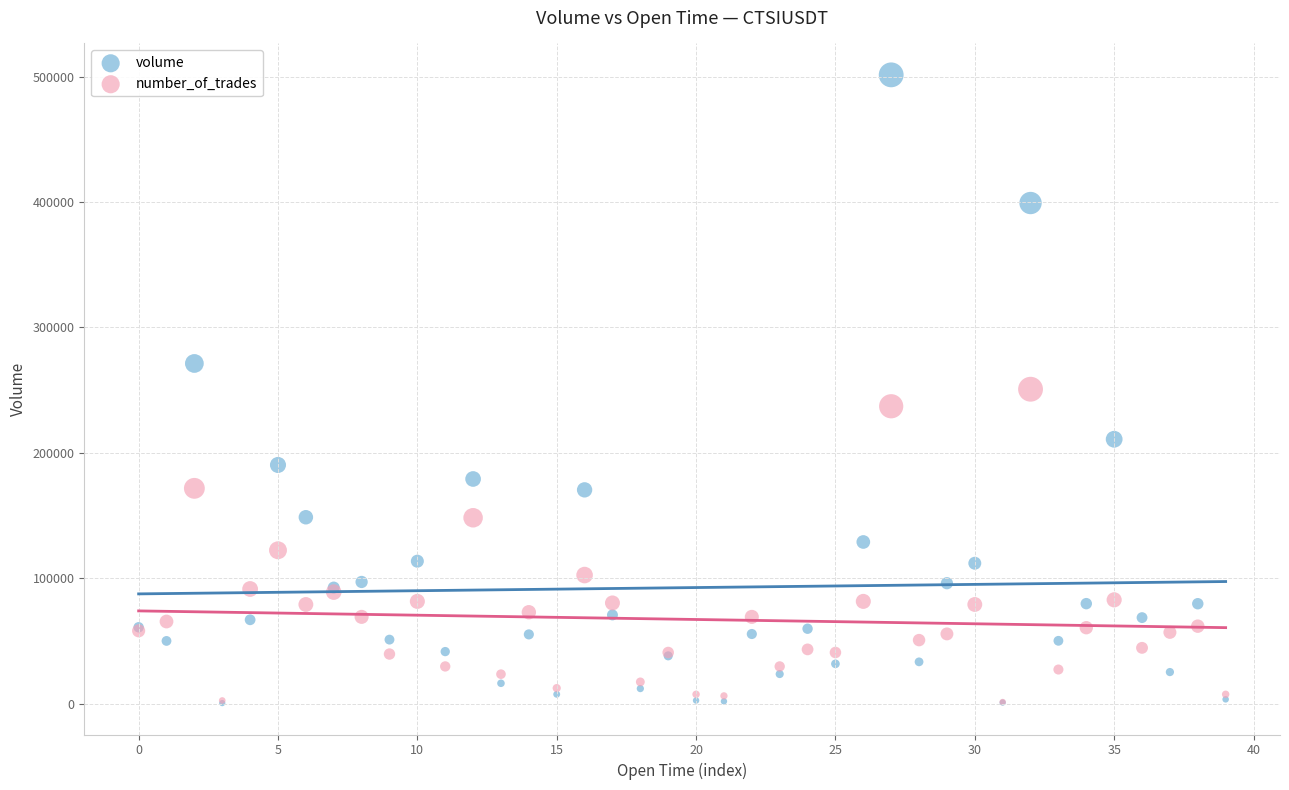

What are all the series names shown in the legend?

volume, number_of_trades